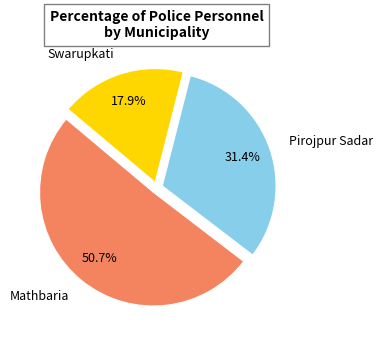

To the nearest percent, what is the combined percentage of Mathbaria and Swarupkati?

69%